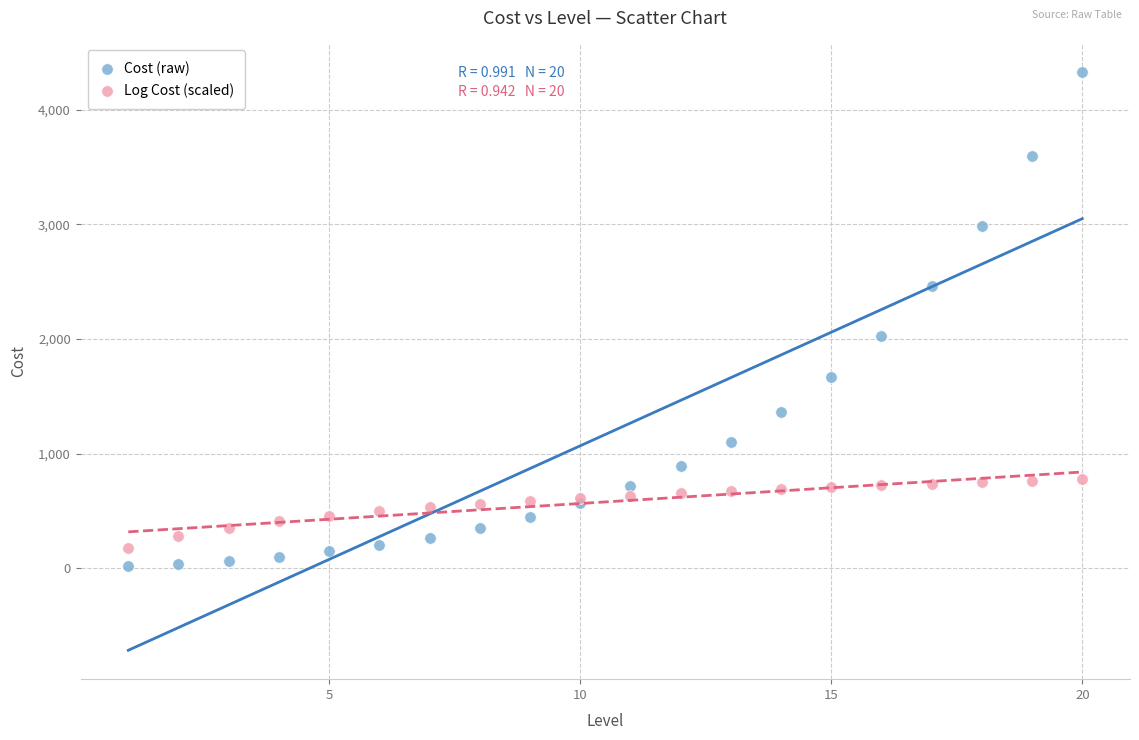

What are all the series names shown in the legend?

Cost (raw), Log Cost (scaled)